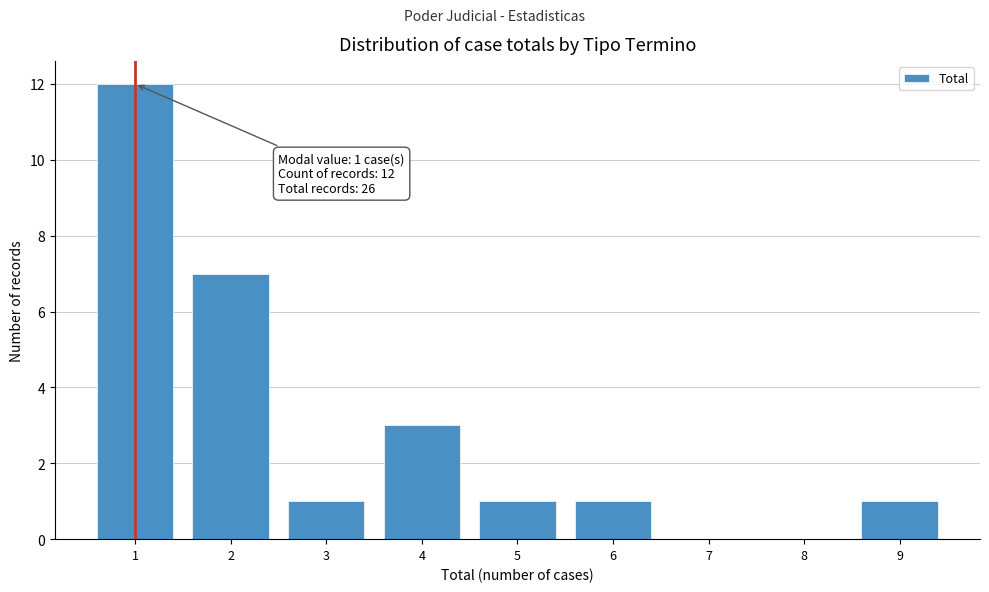

Which range on the x-axis has the tallest bar?

0.5 to 1.5